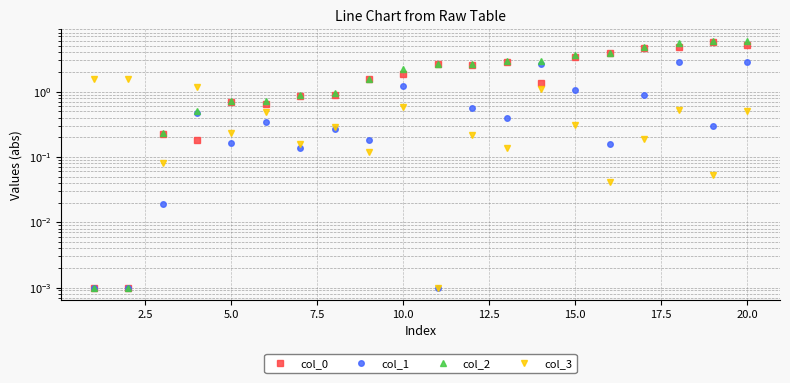

Is the value of col_0 at 18 greater than the value of col_3 at 16?

Yes